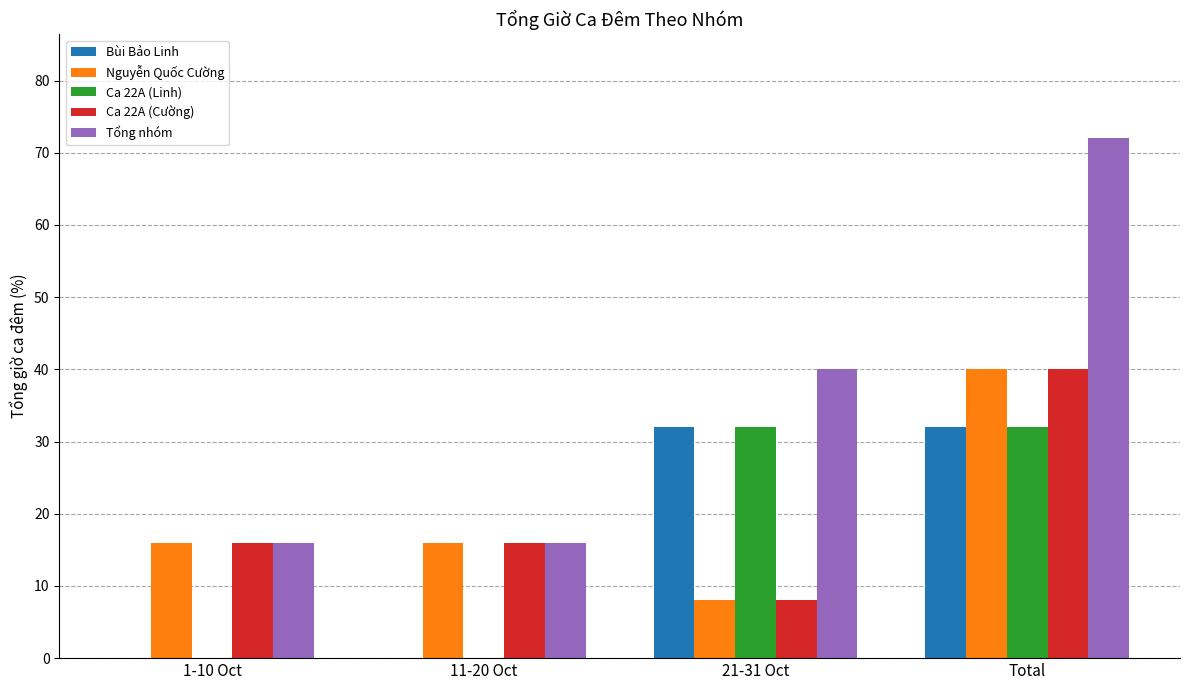

Is it true that Tổng nhóm equals 72 at Total?

True